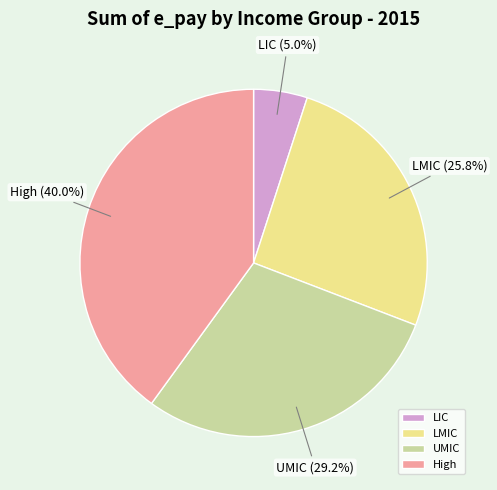

Combined, what portion of the pie is UMIC and LIC?

34.2%